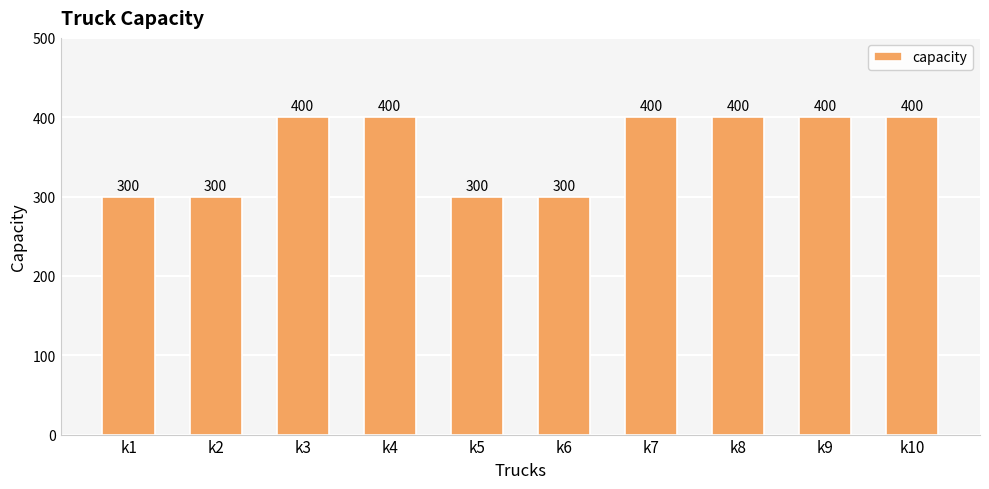

What is the greatest value displayed?

400